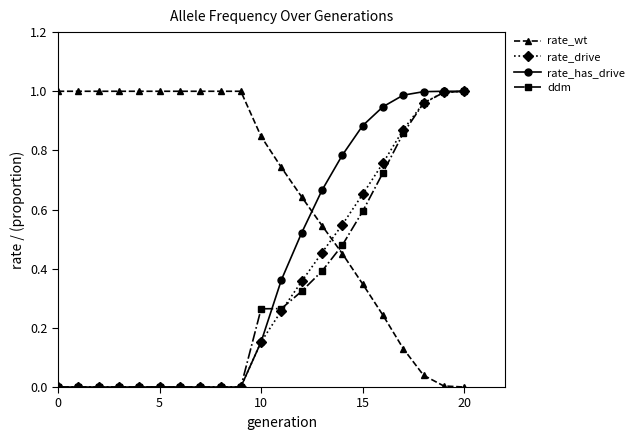

What is the sum of all ddm values?

6.9